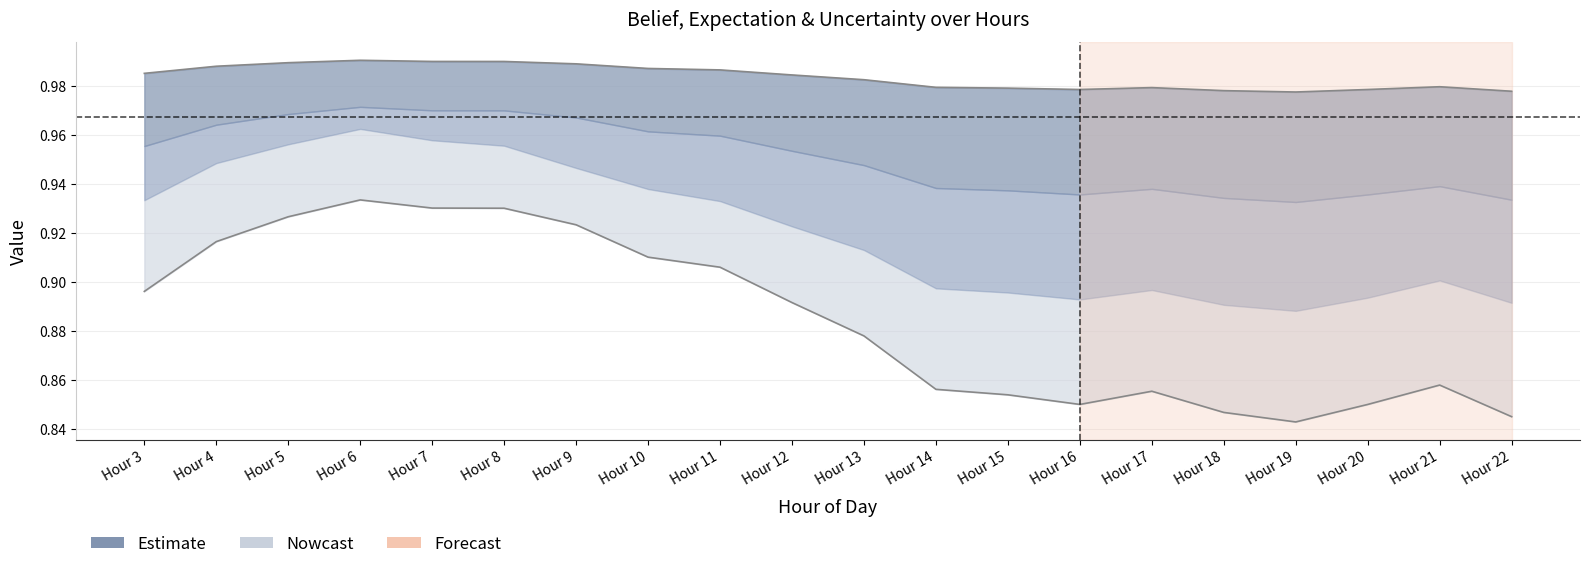

Does the chart display data point markers on the line(s)?

No